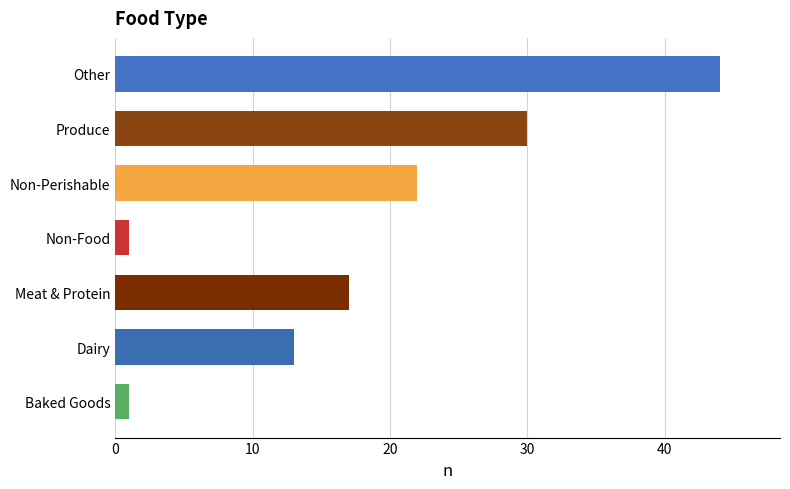

How many data points does each series have?

7